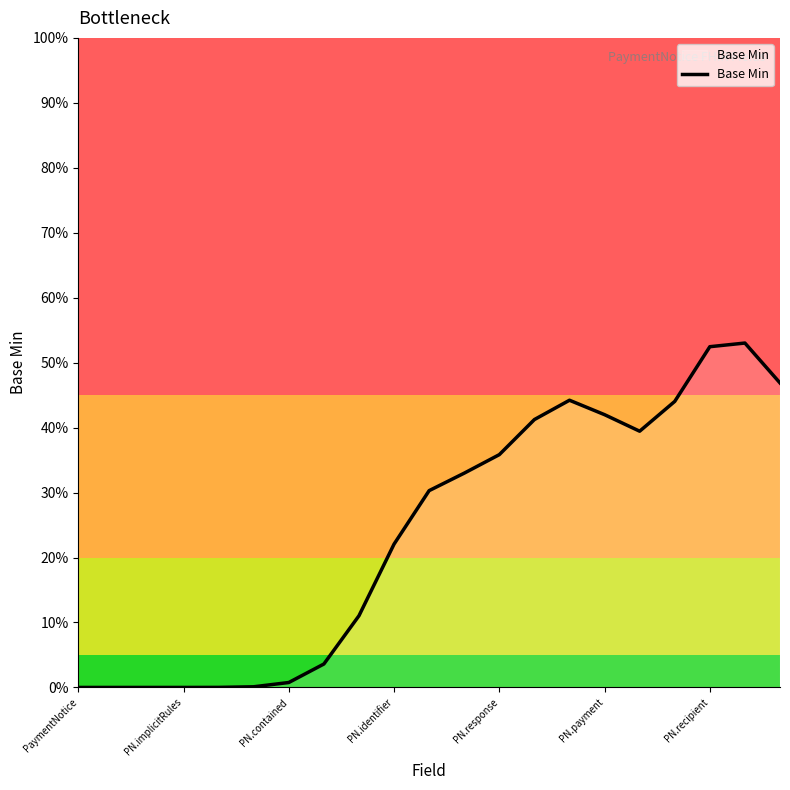

Where is the data nearest to the value 0?

PaymentNotice